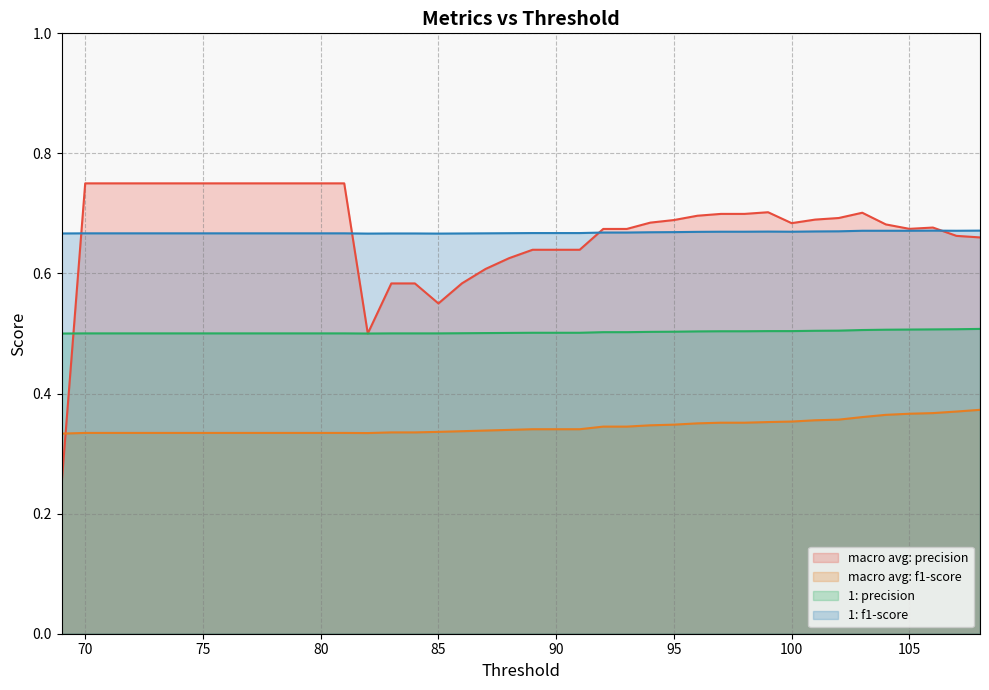

List the labels in order of 1: precision value, smallest first.

69, 82, 70, 71, 72, 73, 74, 75, 76, 77, 78, 79, 80, 81, 83, 84, 85, 86, 87, 88, 89, 90, 91, 92, 93, 94, 95, 96, 97, 98, 99, 100, 101, 102, 103, 104, 105, 106, 107, 108